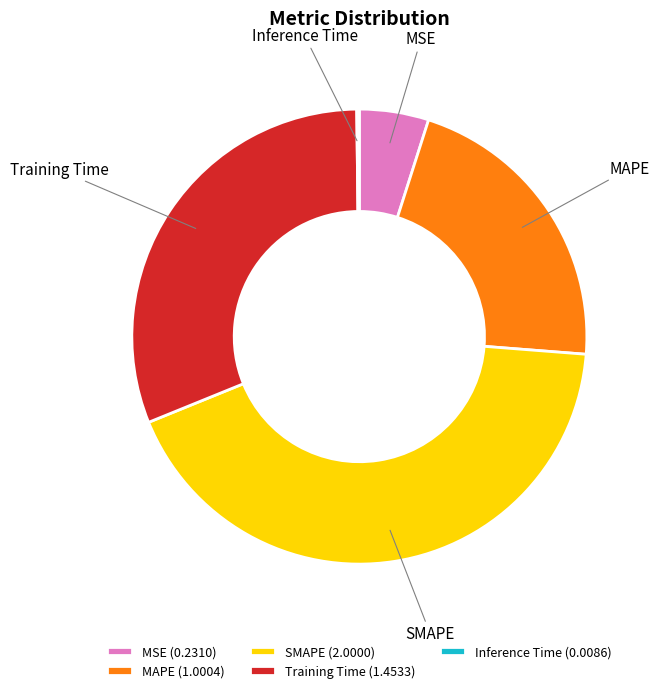

Do SMAPE and MSE together represent more than half of the pie?

No